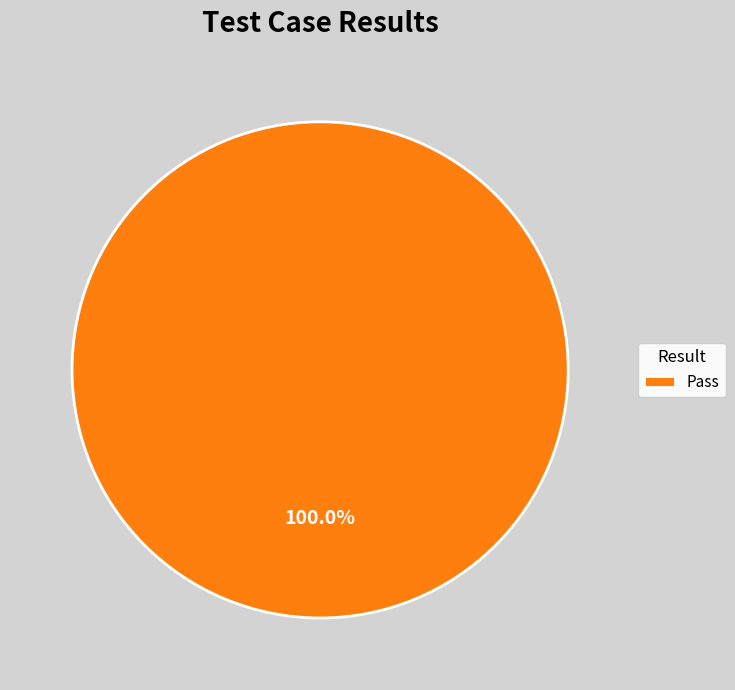

Rank the categories by value from highest to lowest.

Pass